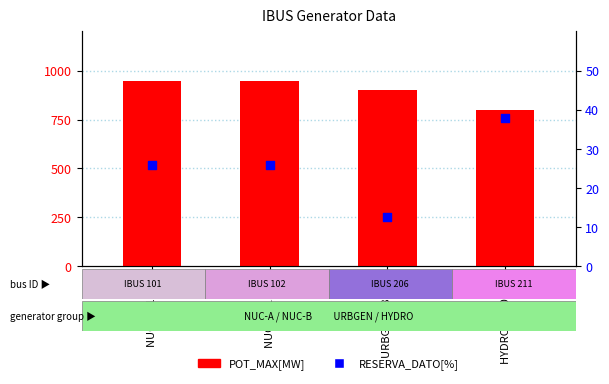

Which series has the largest Y range (max minus min)?

POT_MAX[MW]